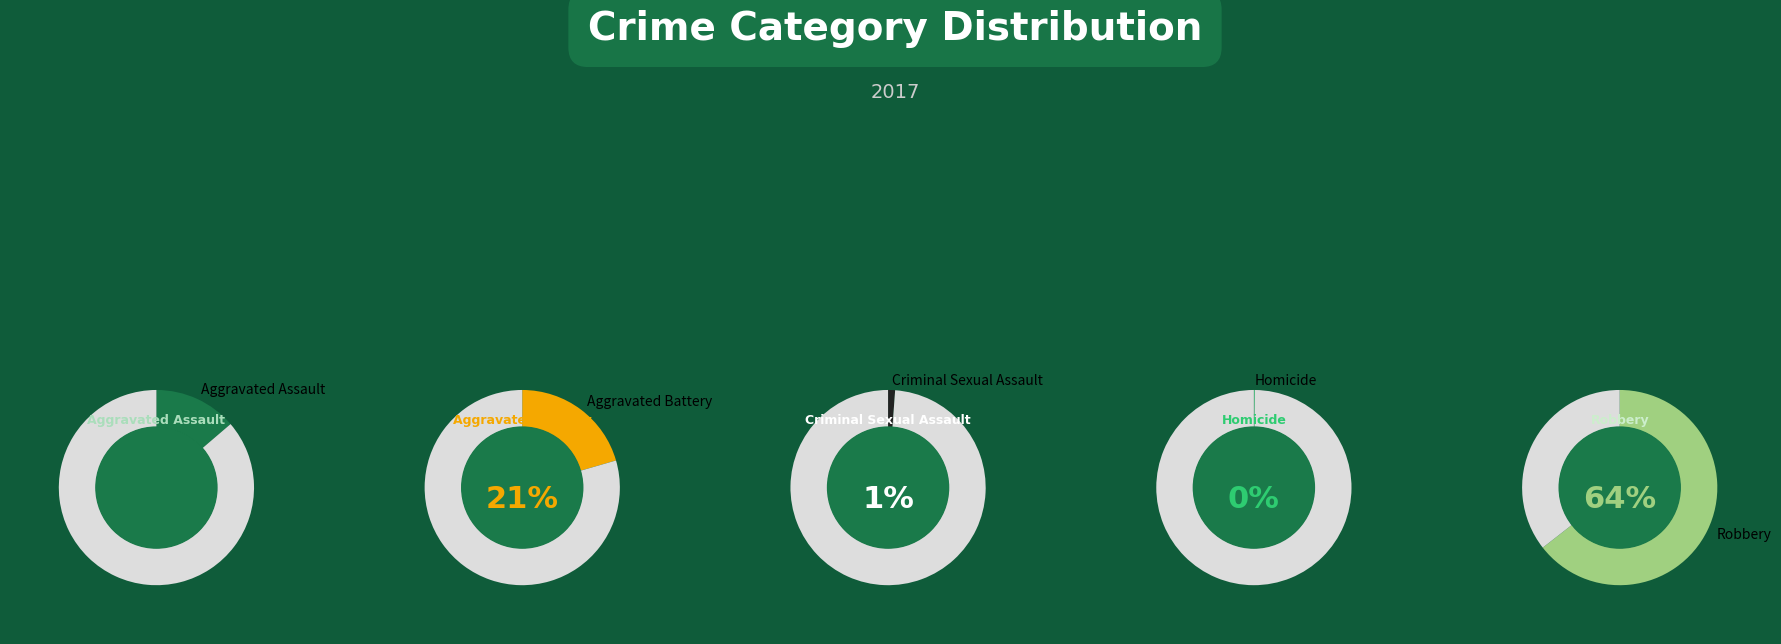

Rank the categories by value from highest to lowest.

Robbery, Aggravated Battery, Aggravated Assault, Criminal Sexual Assault, Homicide